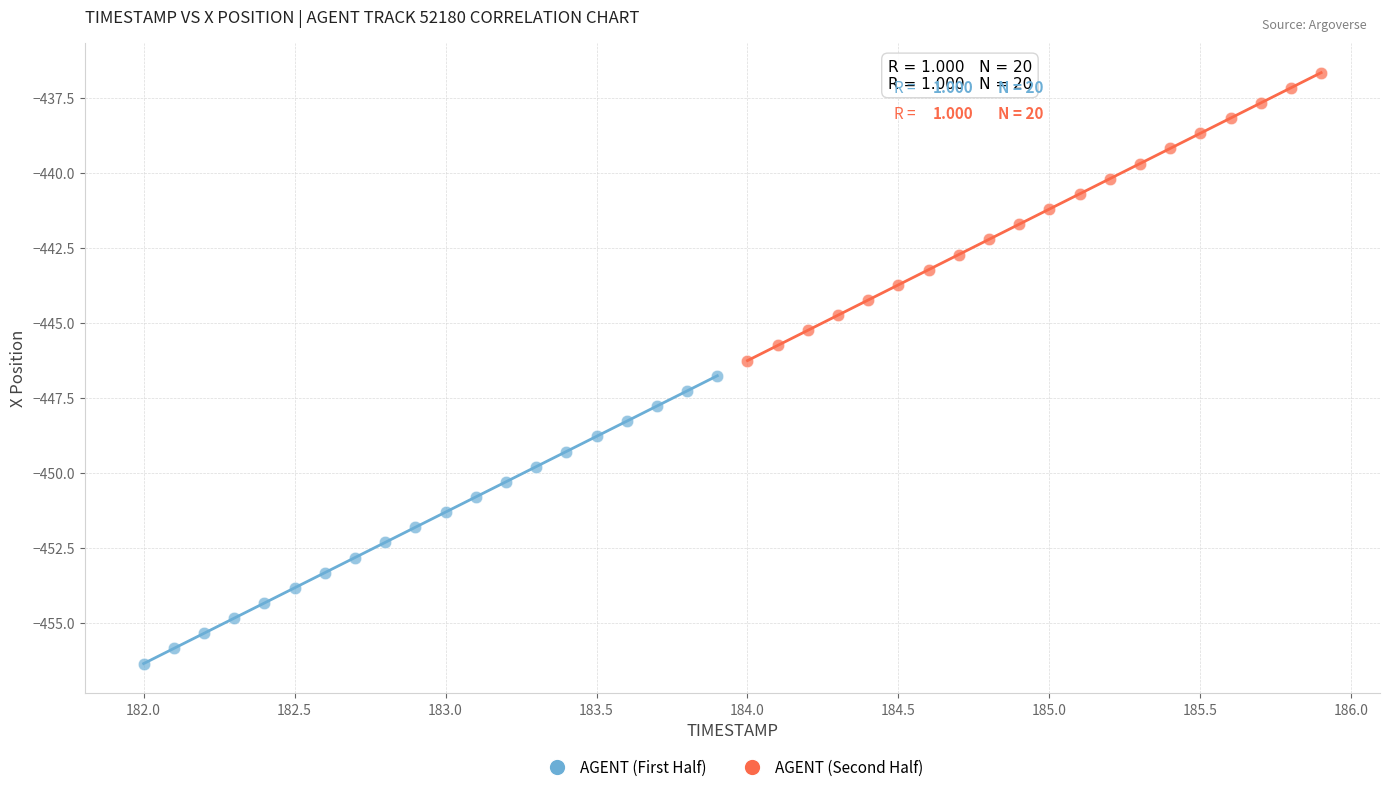

Which series contains the highest Y value?

AGENT (Second Half)